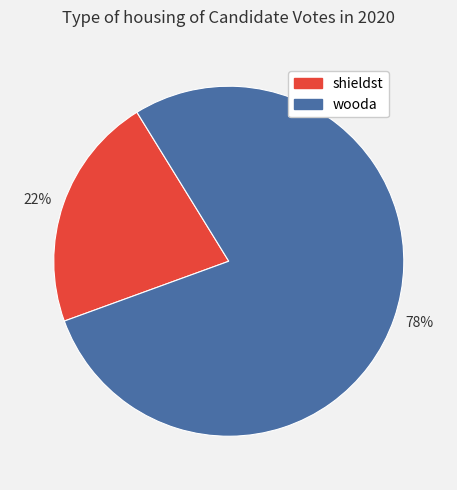

How many slices are in this pie chart?

2